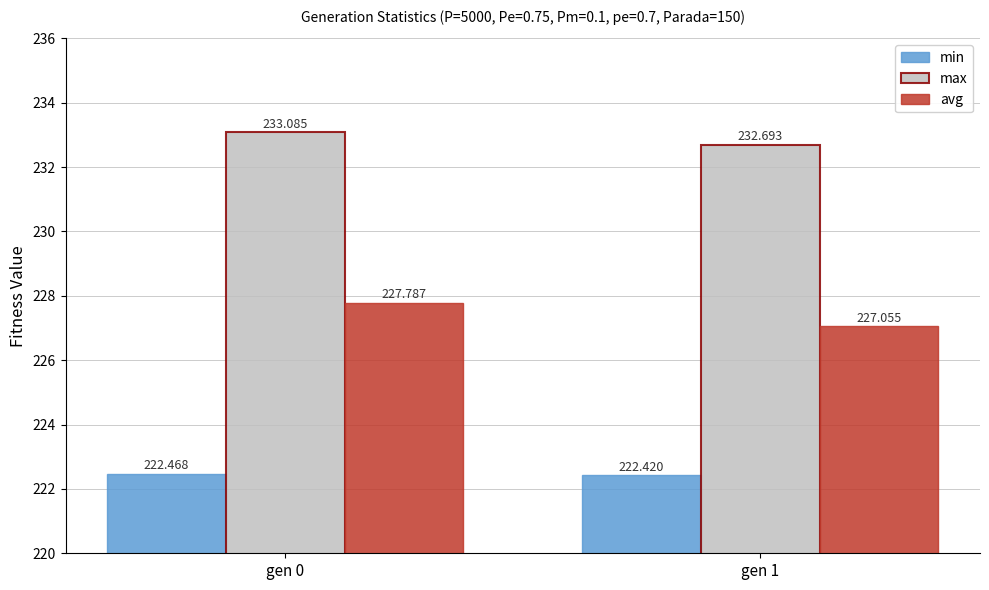

Rank the series by their average value, from highest to lowest.

max, avg, min